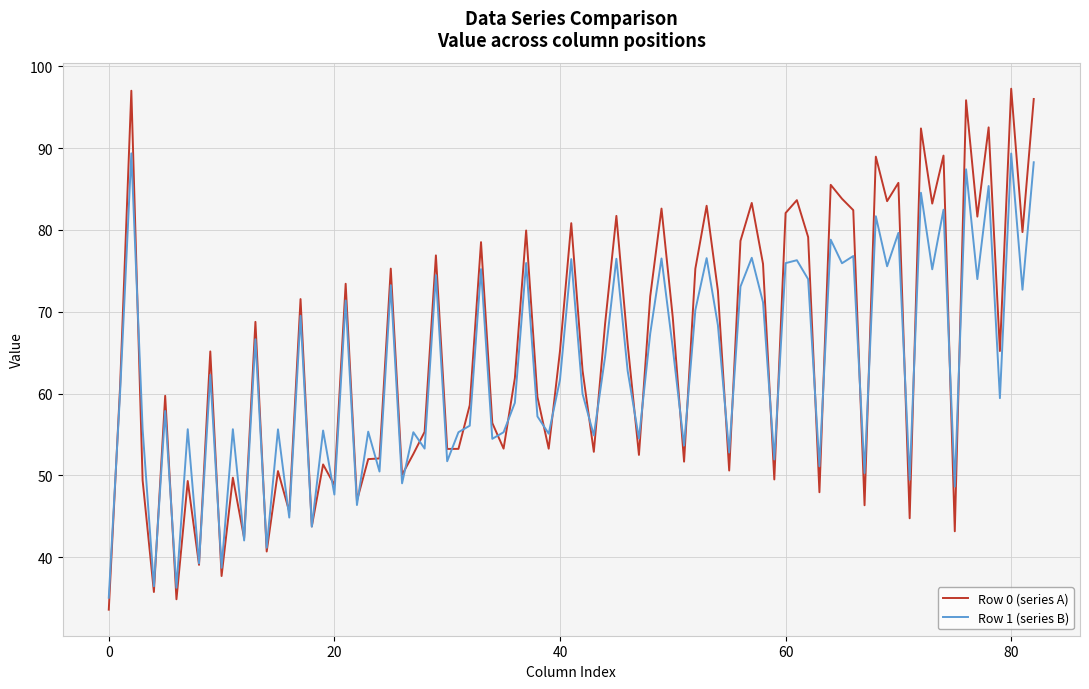

Which series has the widest spread of values?

Row 0 (series A)